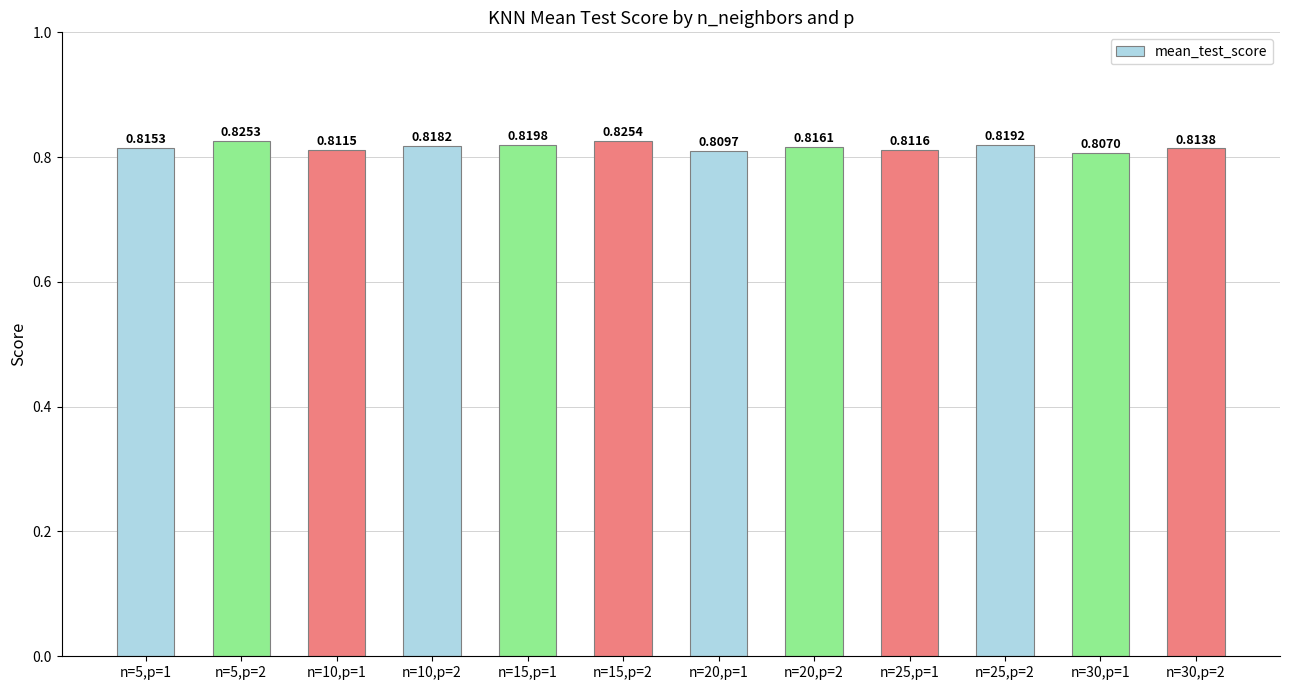

List the labels in order of value, smallest first.

n=30,p=1, n=20,p=1, n=10,p=1, n=25,p=1, n=30,p=2, n=5,p=1, n=20,p=2, n=10,p=2, n=25,p=2, n=15,p=1, n=5,p=2, n=15,p=2